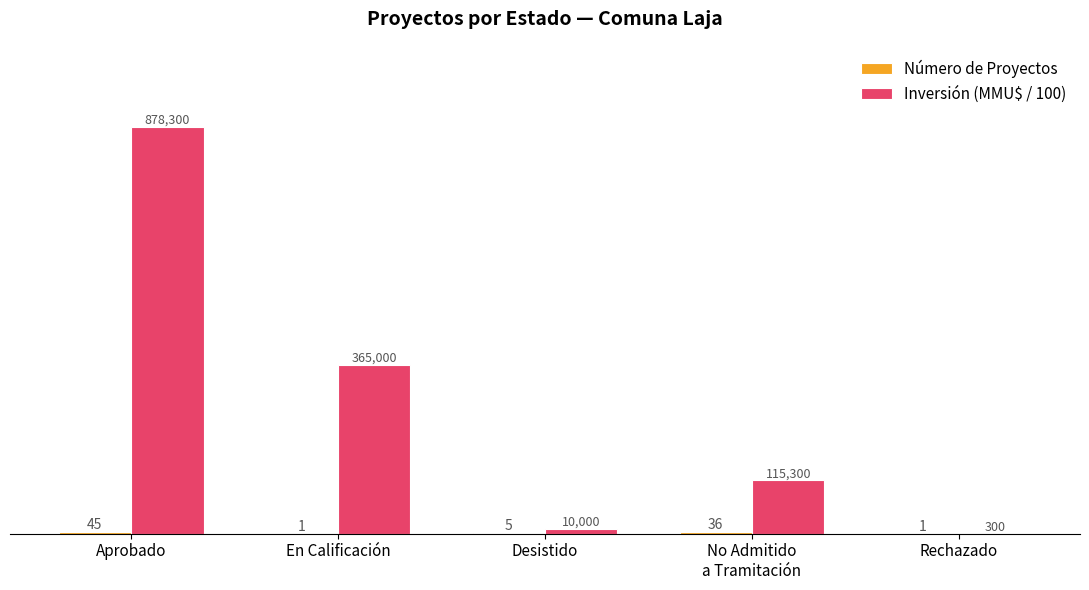

True or false: Inversión (MMU$ / 100) has a value of 3 at Rechazado.

True